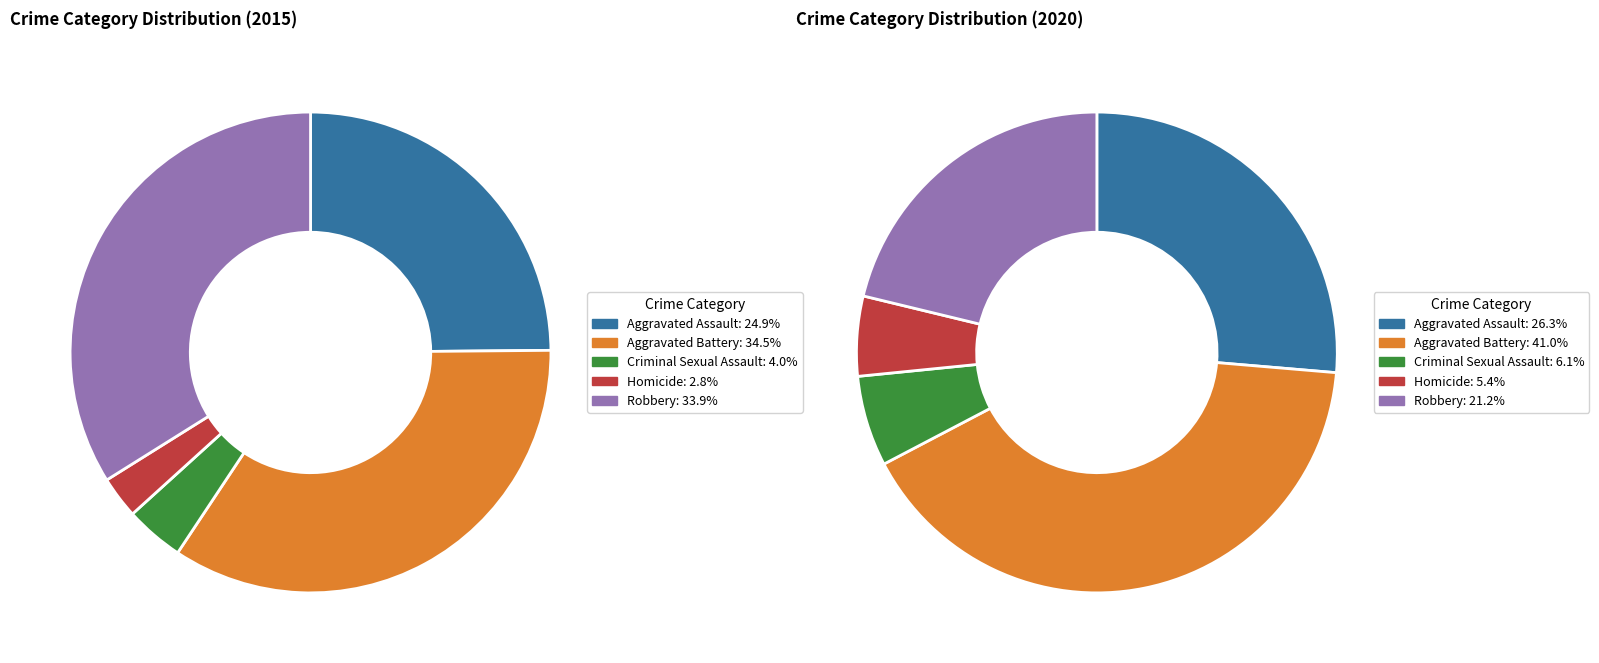

Which slice is the smallest?

Homicide